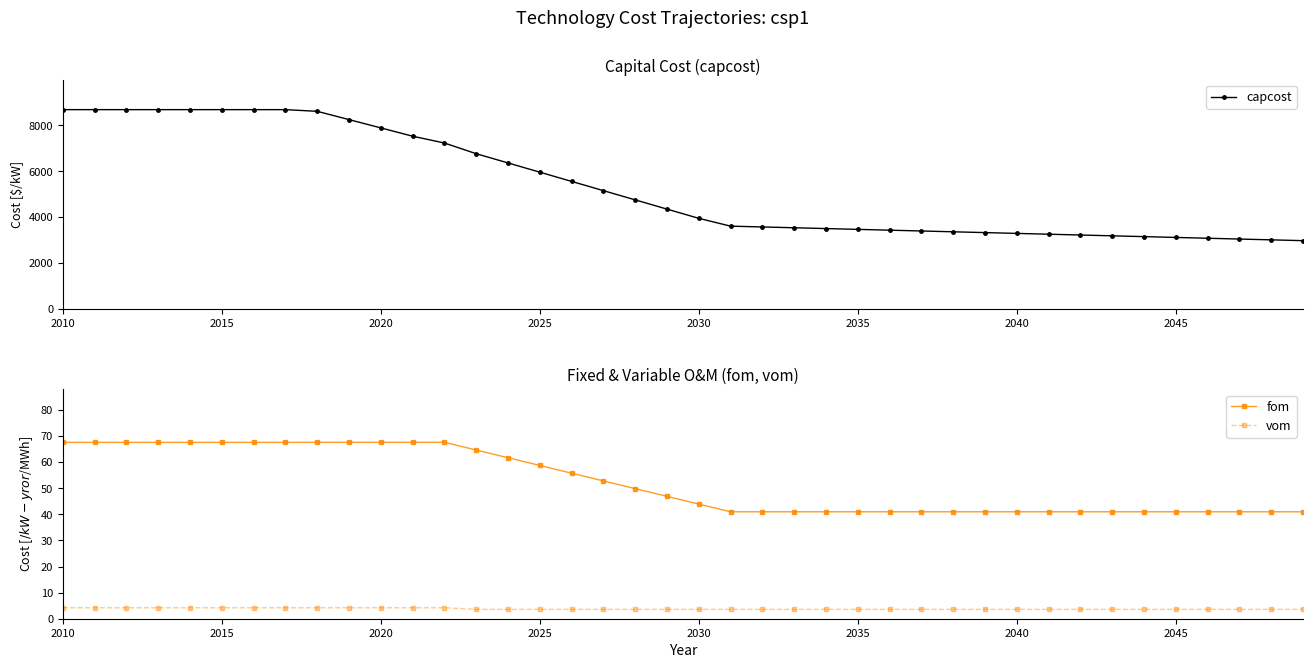

At which category does the chart reach its peak across all series?

2010